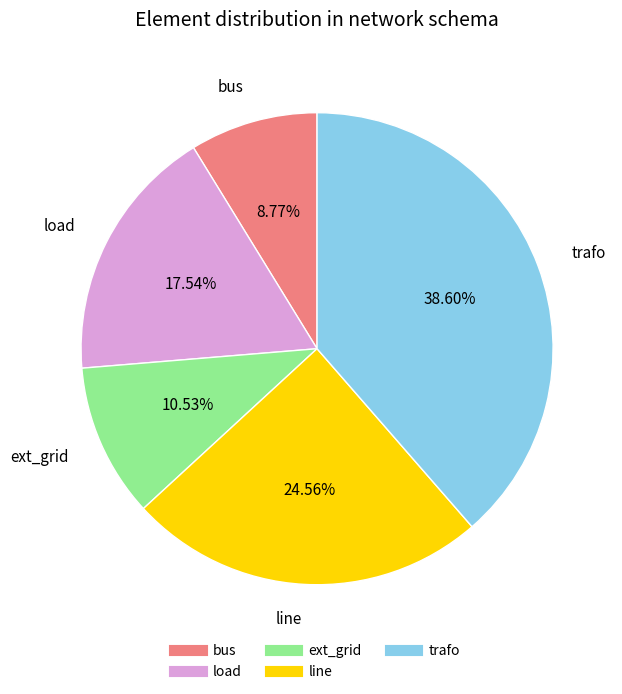

Which category has the biggest portion of the pie?

trafo